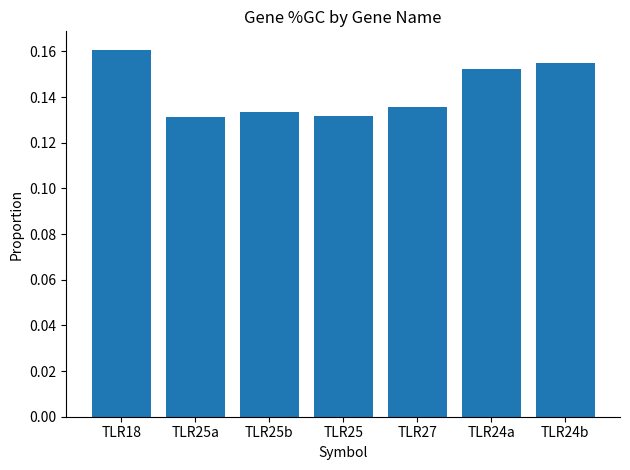

Between TLR27 and TLR24a, which is larger?

TLR24a